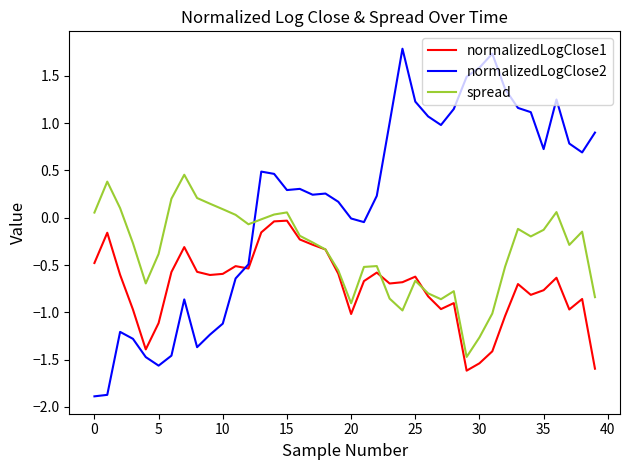

Which series has the largest total across all categories?

normalizedLogClose2